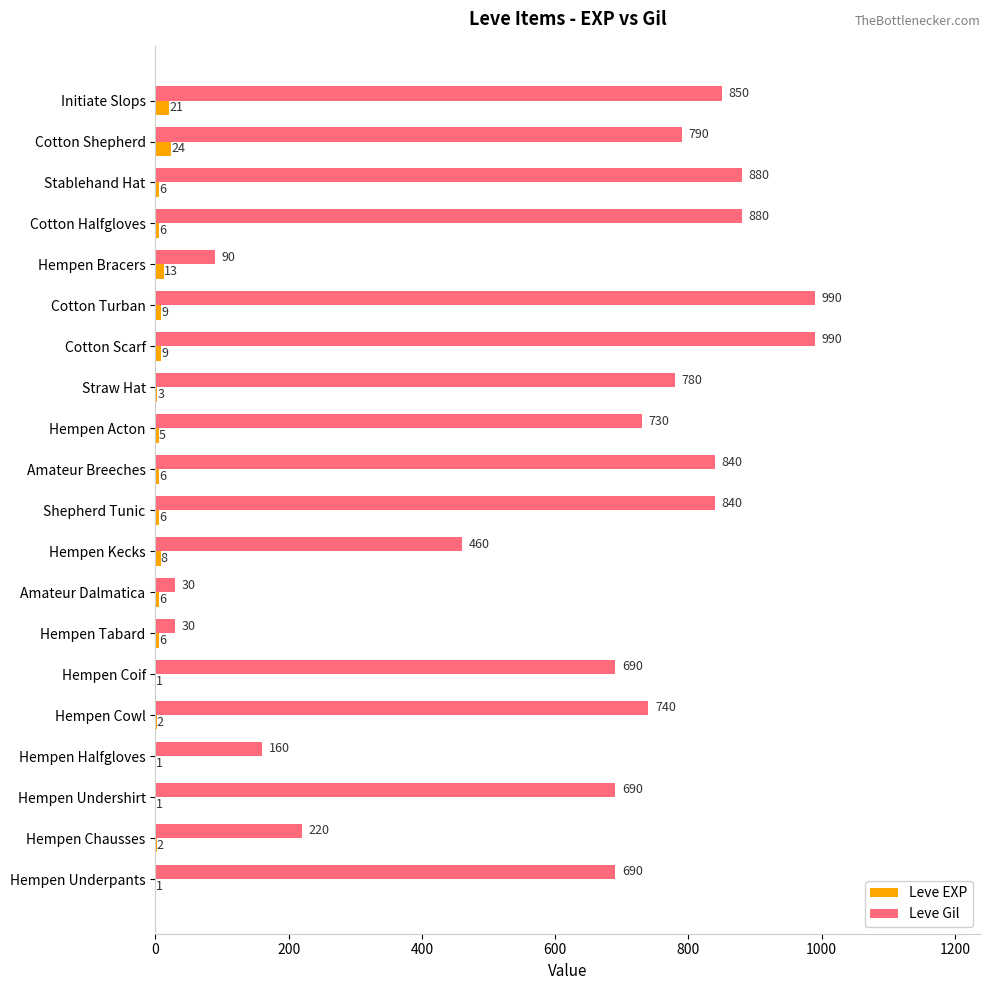

What is the greatest value displayed?

990